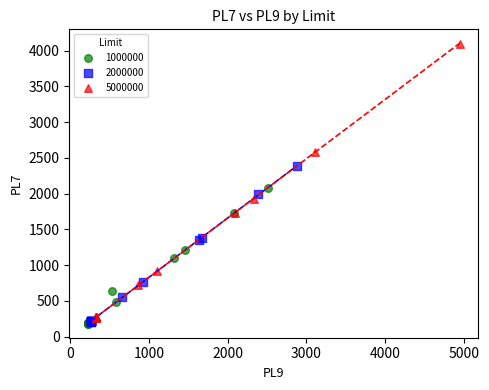

Which series contains the highest Y value?

5000000